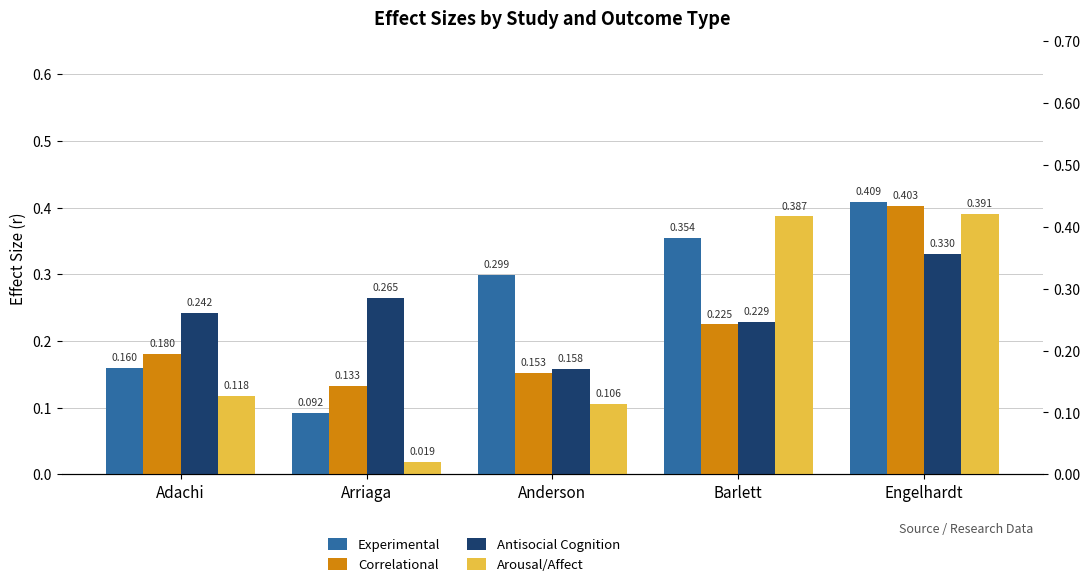

What position from the right is Barlett?

2